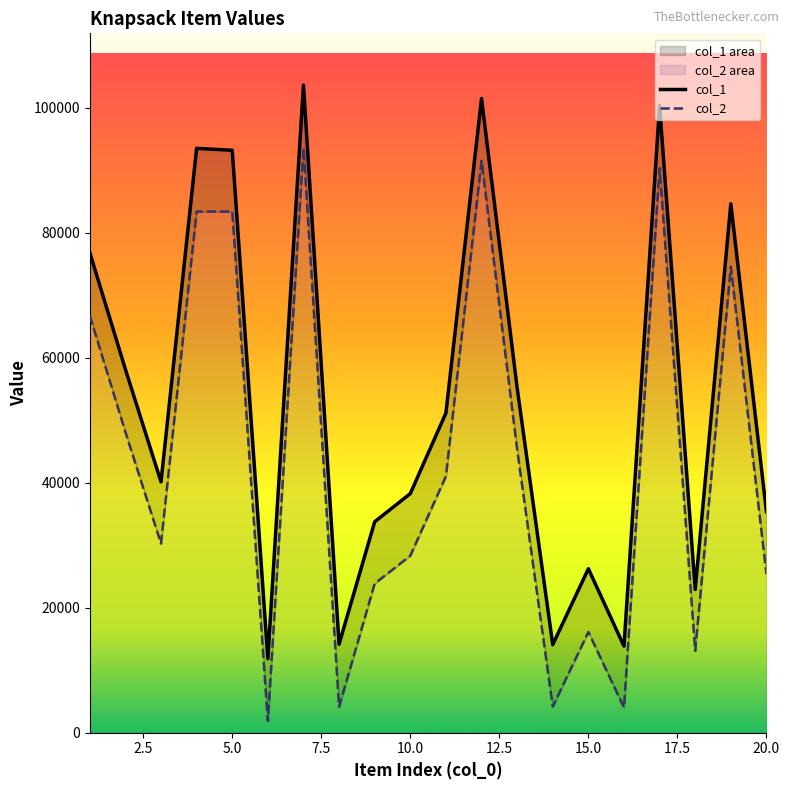

What is the value of the col_2 point at the 2nd from the left?

48105